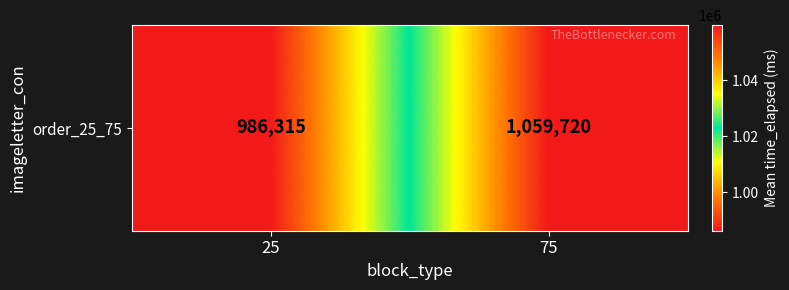

List the labels in order of value, smallest first.

25, 75